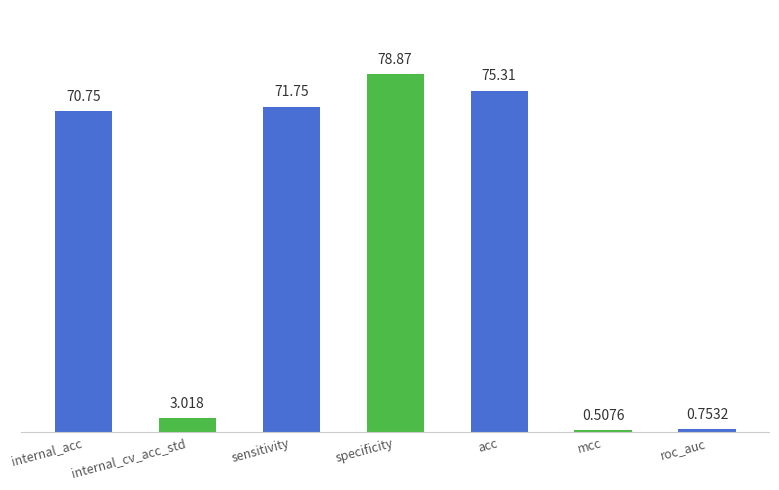

Which has a higher value, specificity or acc?

specificity